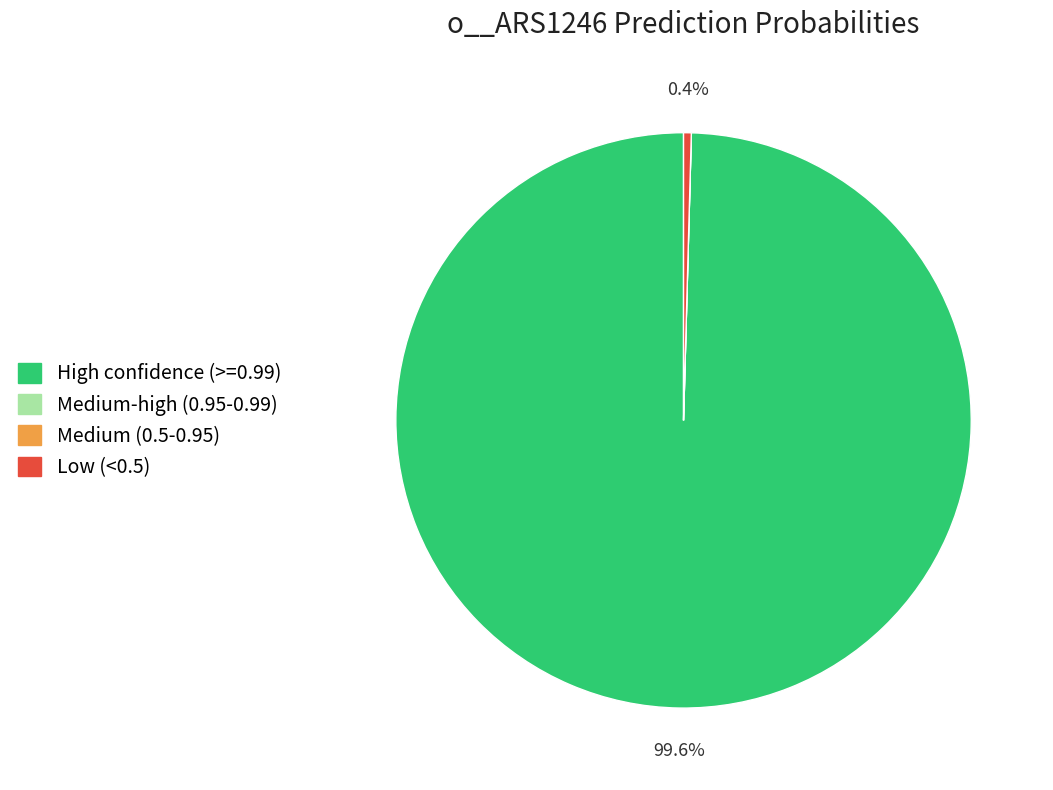

Is there any slice that represents more than half of the pie?

Yes